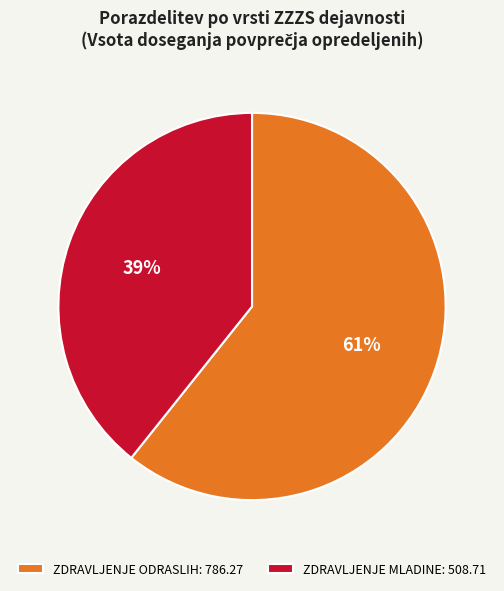

Which category has the biggest portion of the pie?

ZDRAVLJENJE ODRASLIH: 786.27